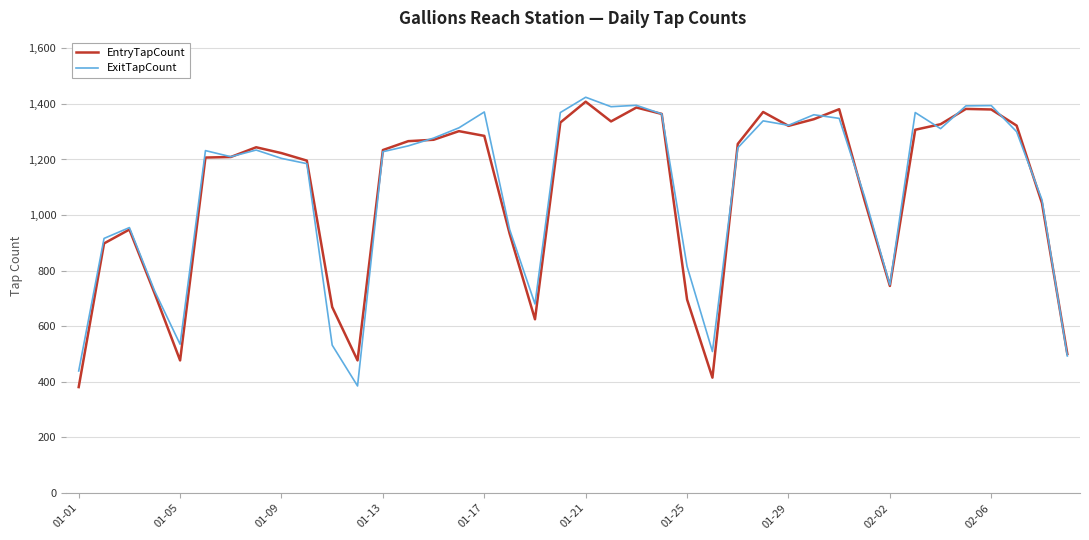

What is the smallest value displayed?

381